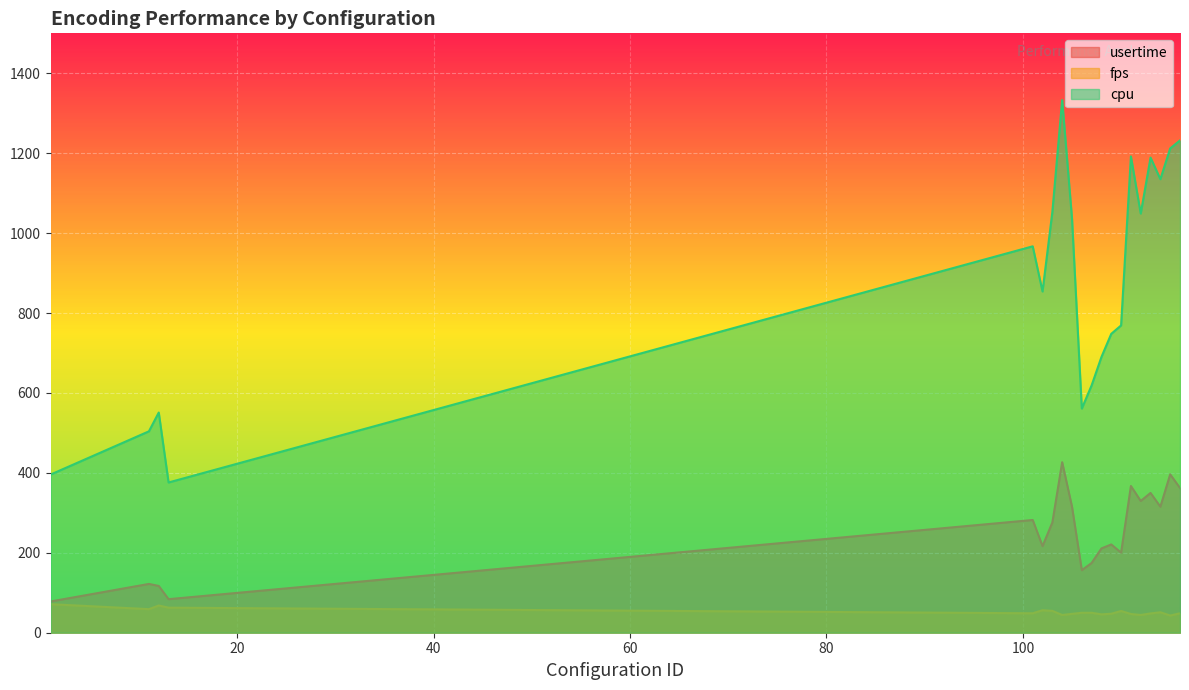

What is the value of the cpu point at the 12th from the left?

690.0